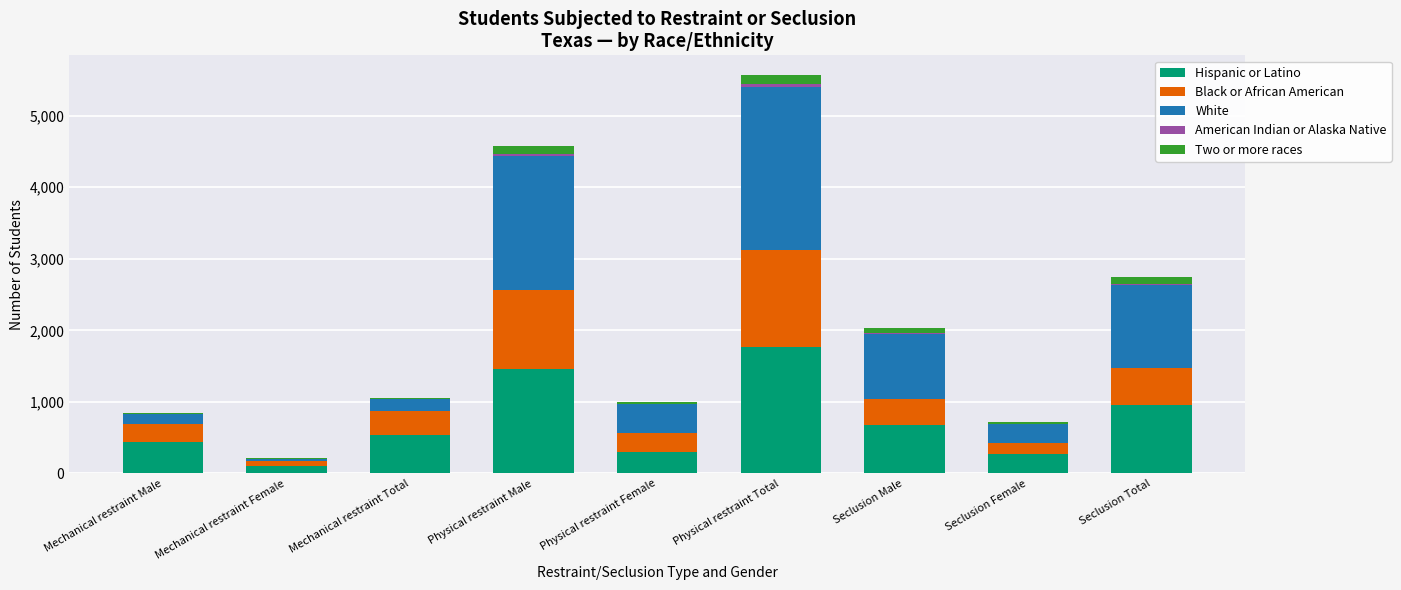

Is it true that Hispanic or Latino equals 305 at Physical restraint Female?

True